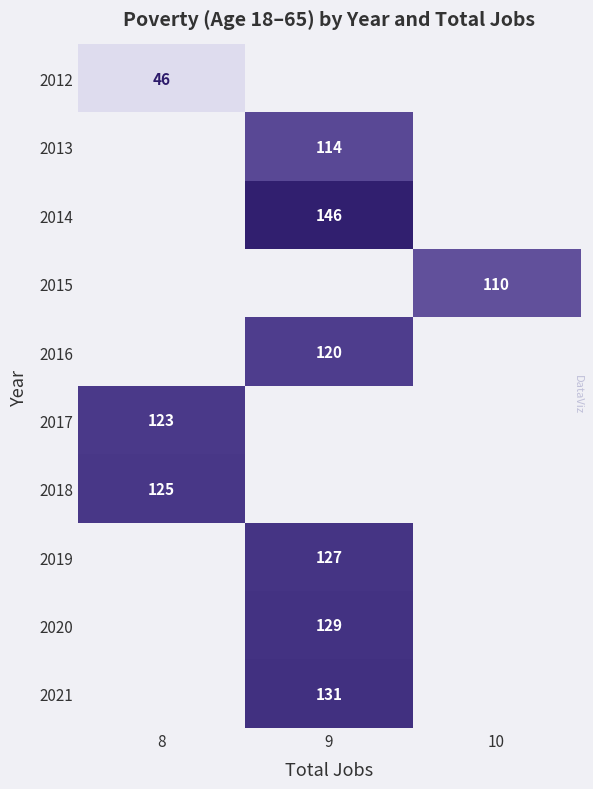

True or false: 2021 has a value of 131 at 9.

True